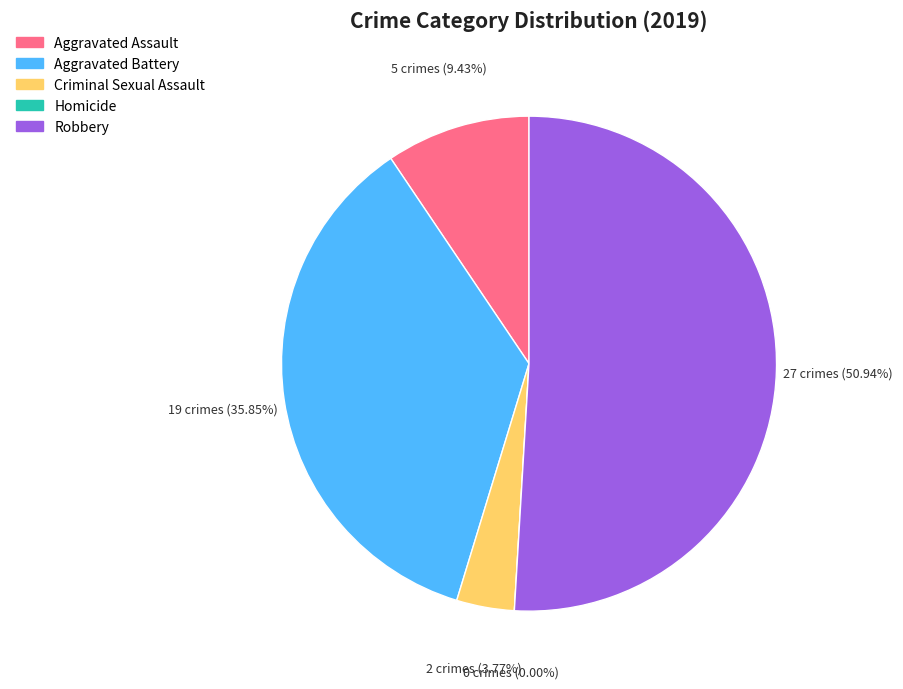

To the nearest percent, what is the combined percentage of Homicide and Aggravated Battery?

36%